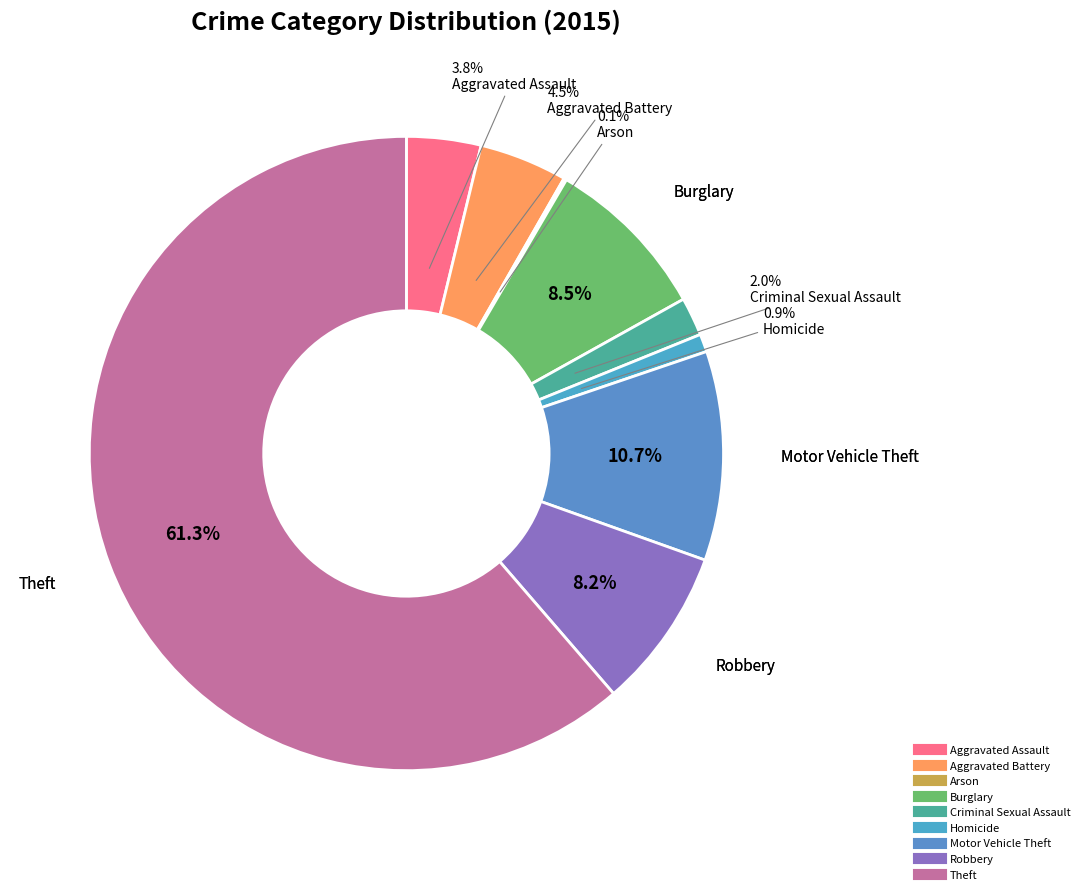

Which slice is the largest?

Theft